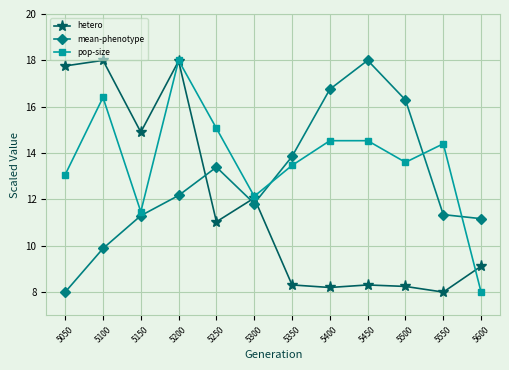

What is the value of the hetero point at the 8th from the left?

8.2